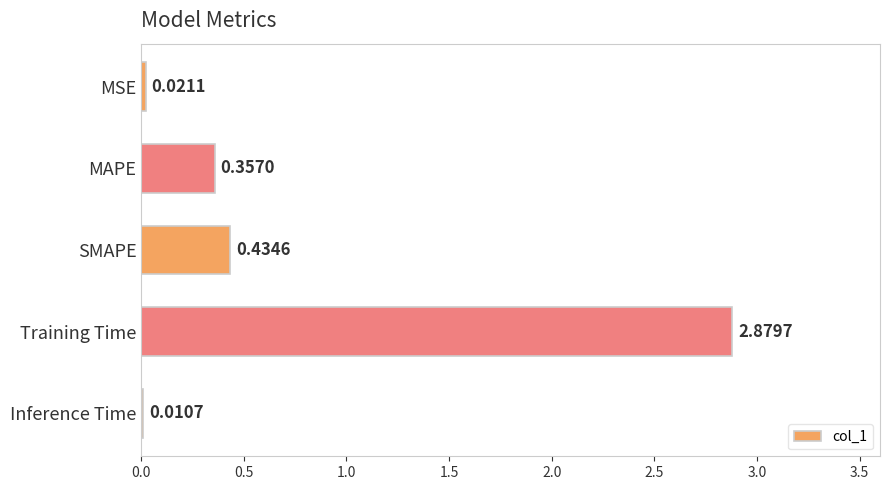

How many categories are shown in the chart?

5